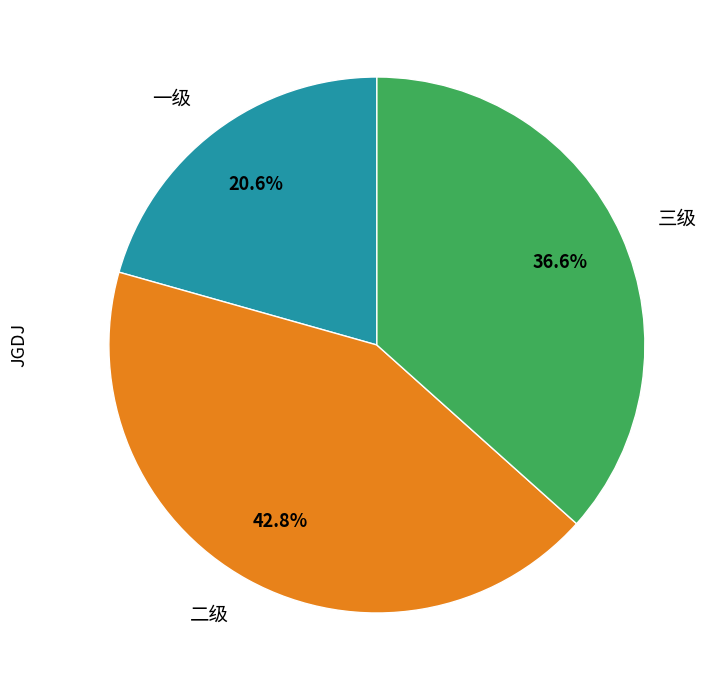

Combined, do 三级 and 一级 account for over 50%?

Yes